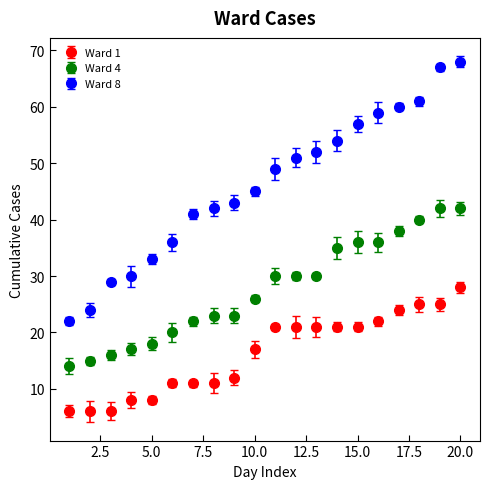

Which series has the largest range (max minus min)?

Ward 8